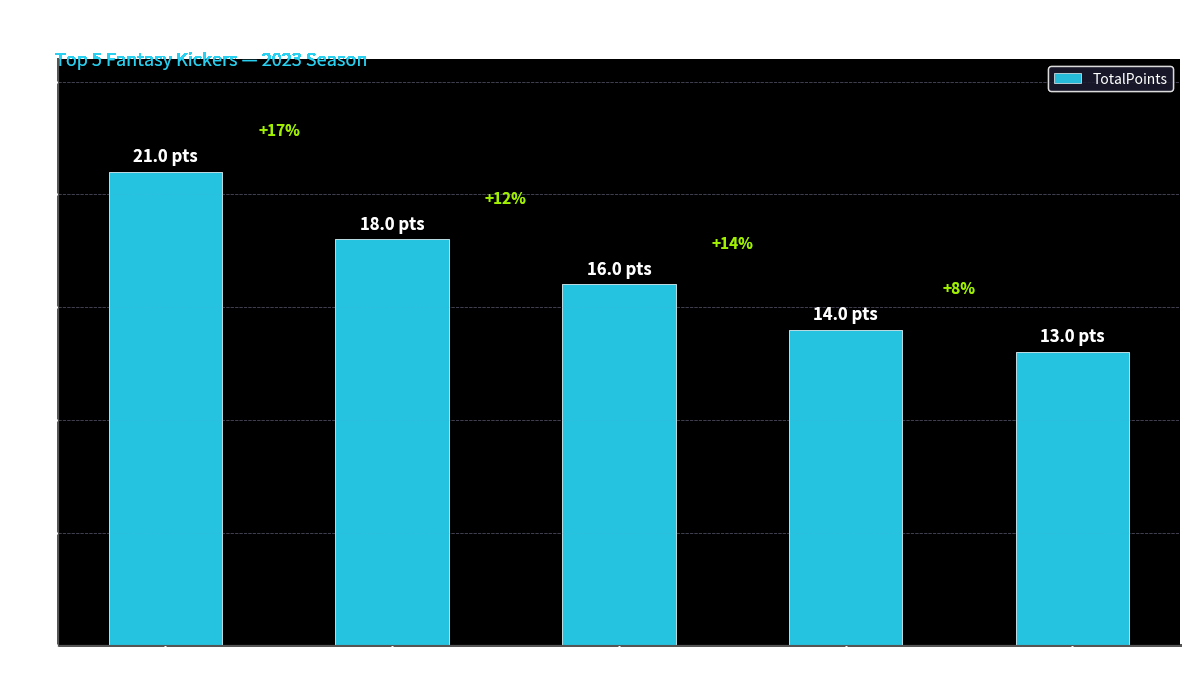

What is the sum of the values at Matt Ammendola and Daniel Carlson?

27